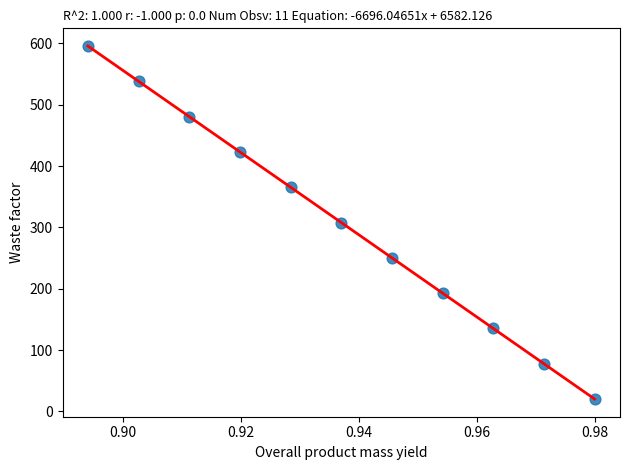

What is the average Y value?

307.9